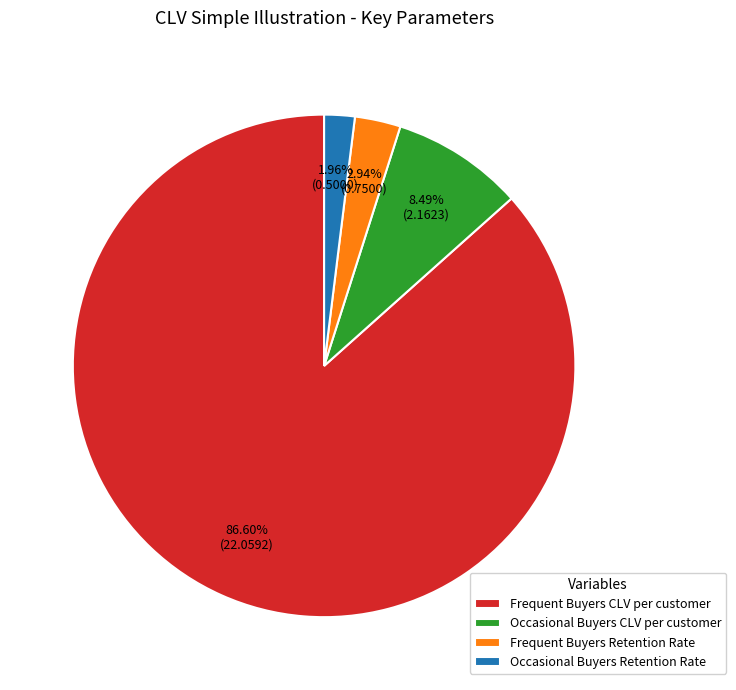

What is the smallest slice in the pie chart?

Occasional Buyers Retention Rate